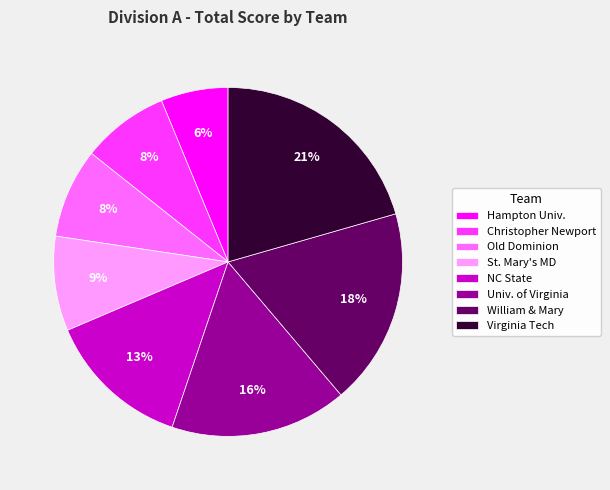

To the nearest percent, what portion does Christopher Newport represent?

8%